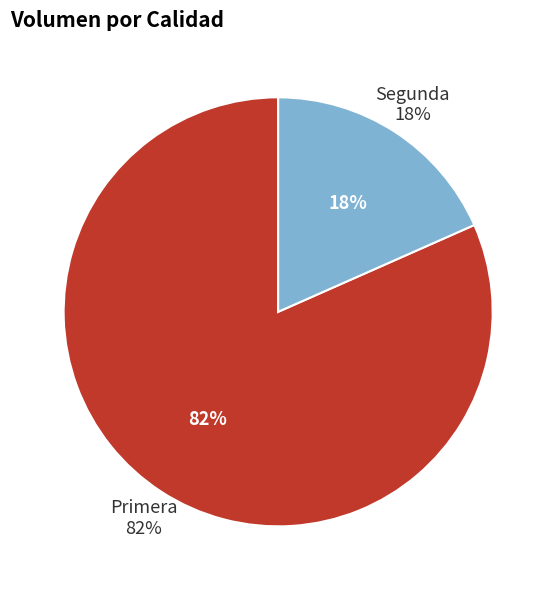

What is the total percentage of Primera and Segunda?

100.0%